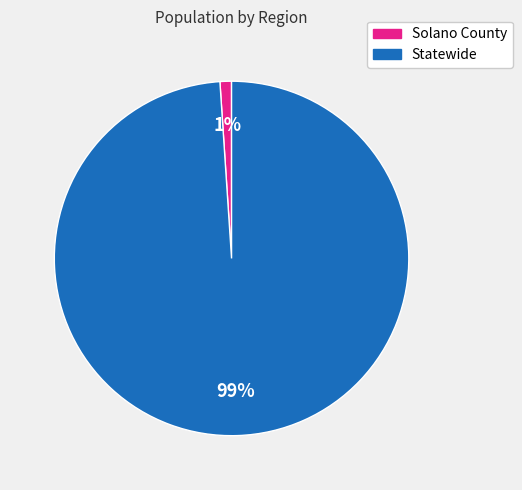

Which slice represents more than half of the pie?

Statewide